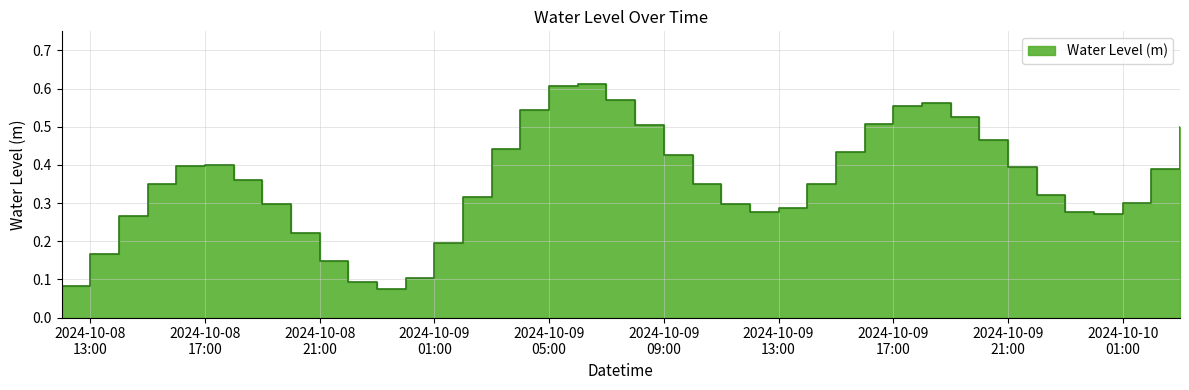

Which label corresponds to the largest value in the chart?

2024-10-09 06:00